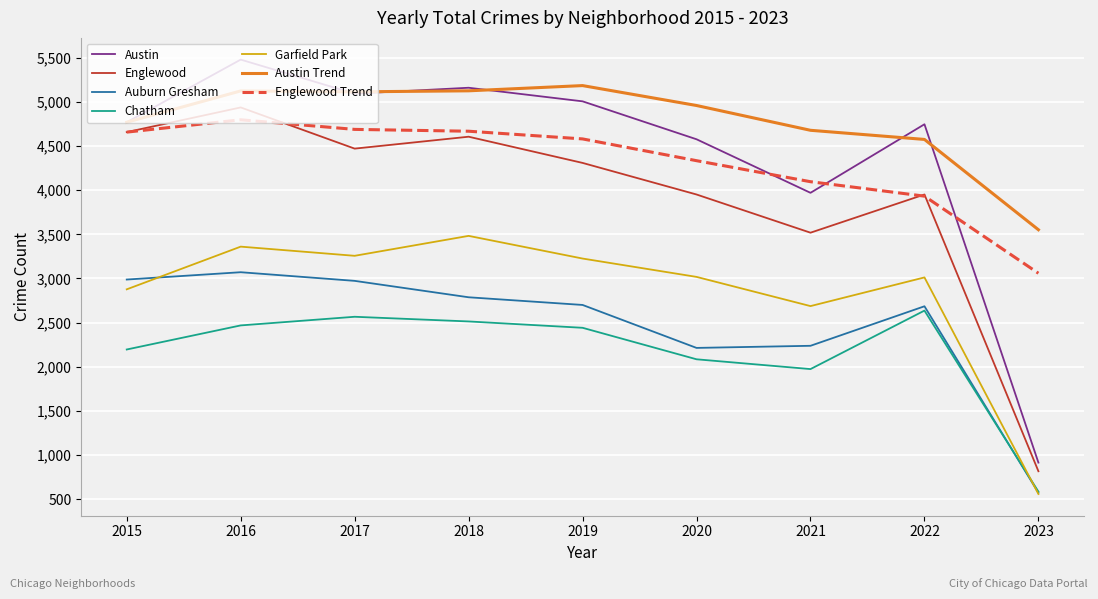

Which series has the largest total across all categories?

Austin Trend